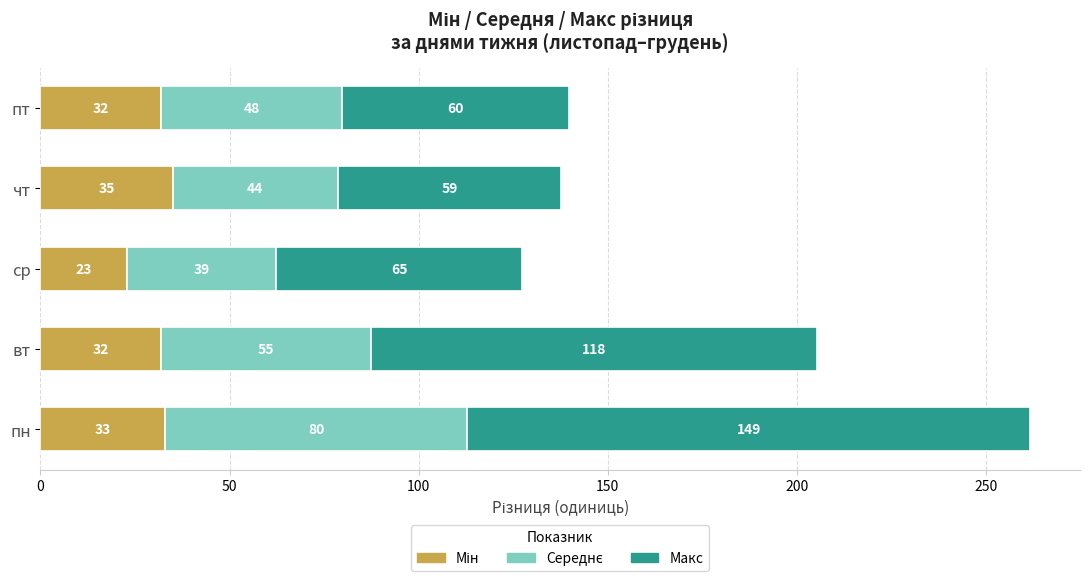

Count the number of categories in the chart.

5